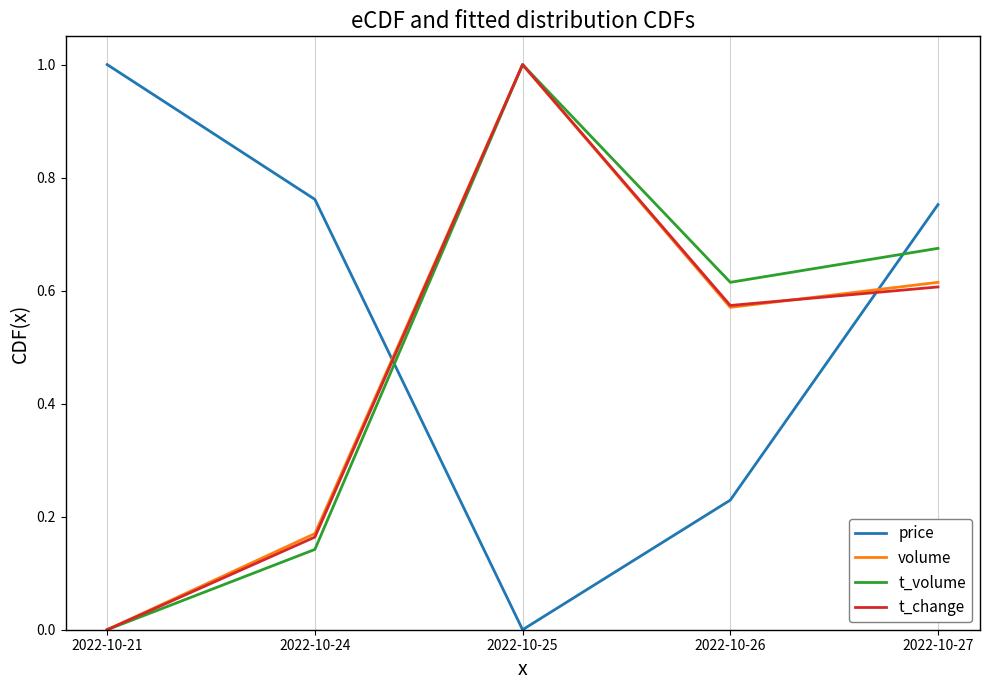

Does the chart display data point markers on the line(s)?

No